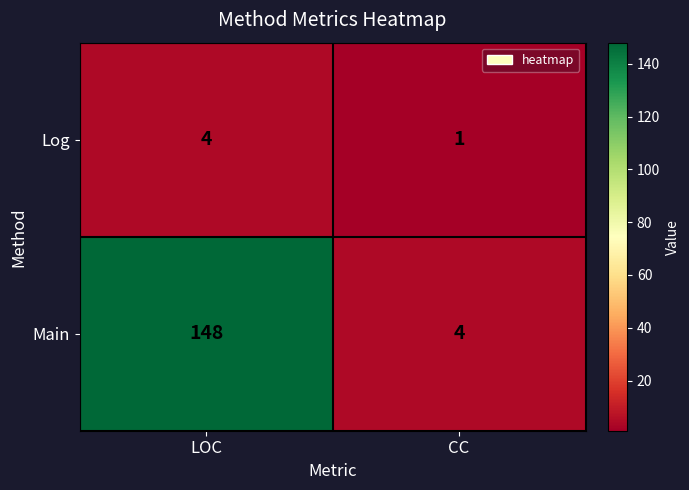

Is it true that Log equals 7 at LOC?

False